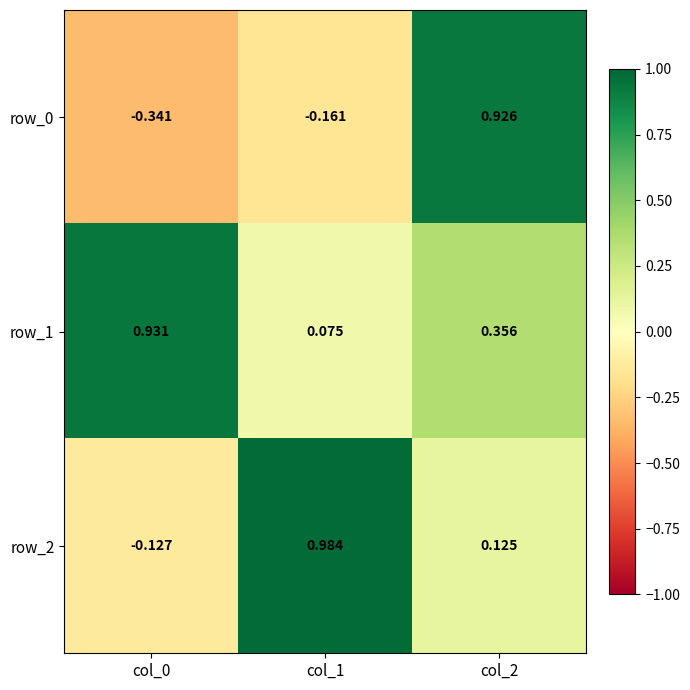

At which label does row_0 first exceed 0?

col_2